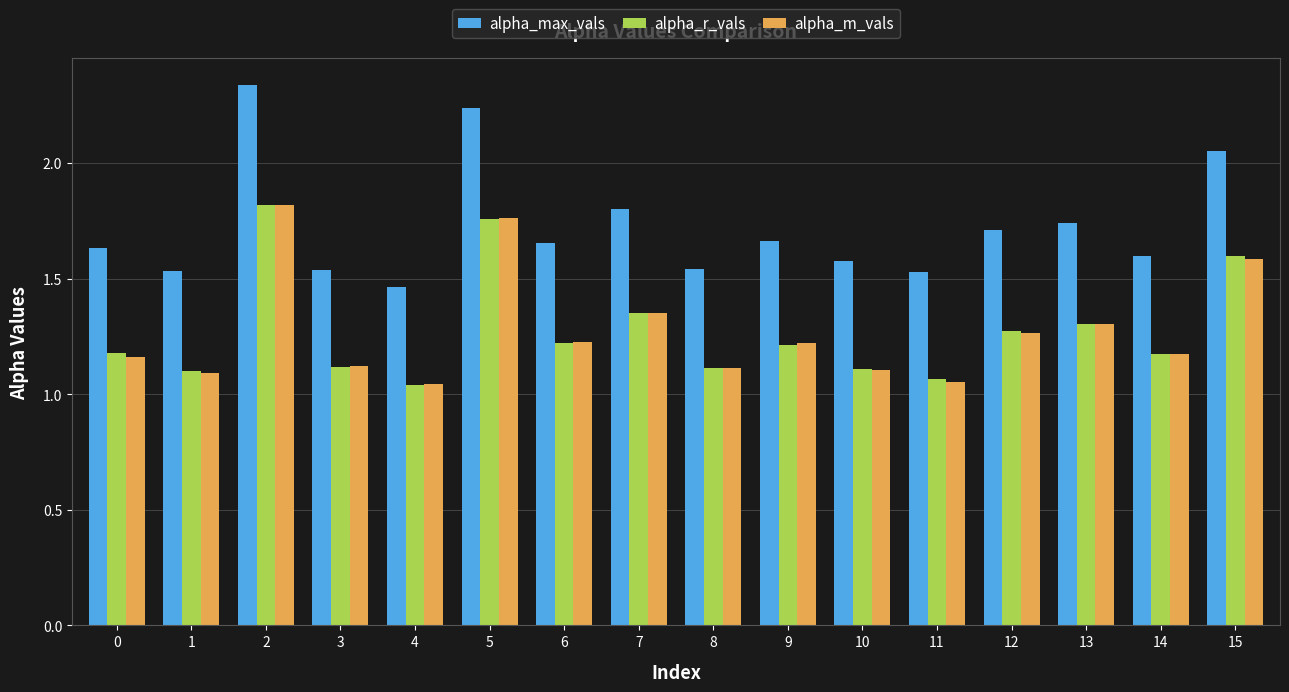

What is the difference between the second highest and second lowest values in the alpha_max_vals series?

0.7